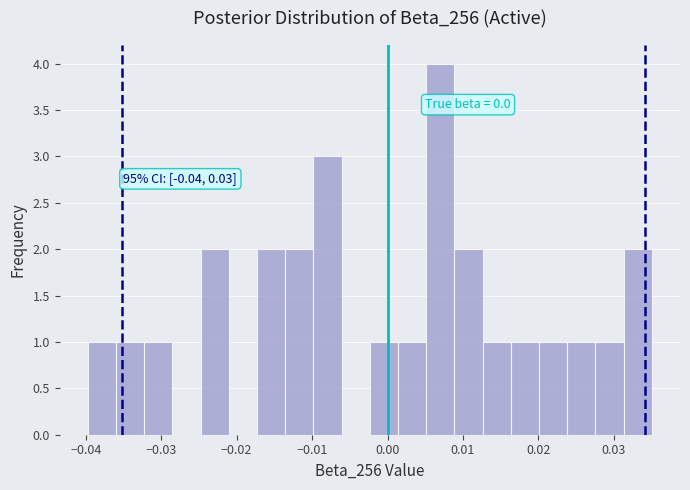

Read against the x-axis, roughly where is the centre of the tallest bar?

0.007